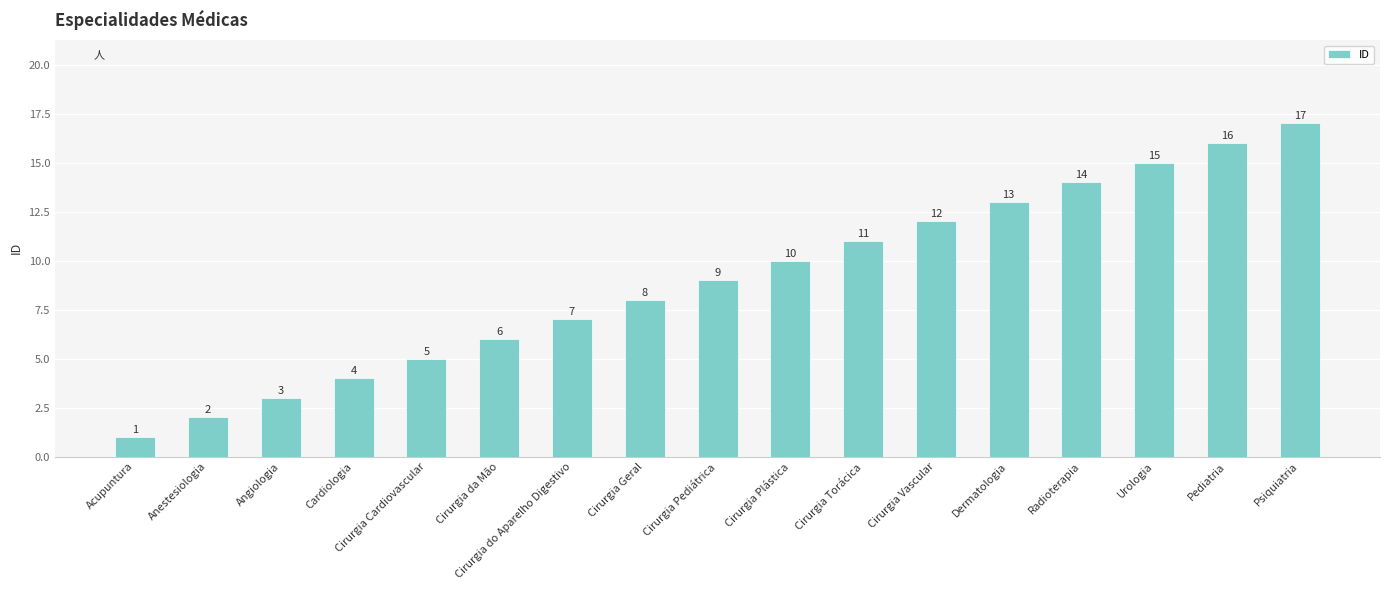

What position from the left is Cirurgia Geral?

8